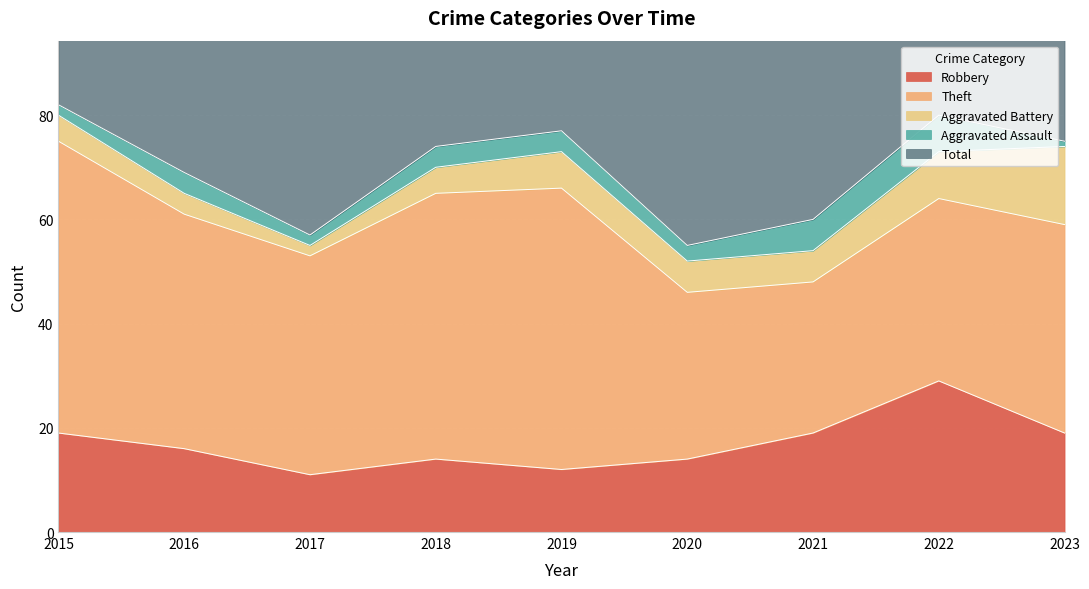

What is the difference between the maximum and minimum values in the Total series?

26